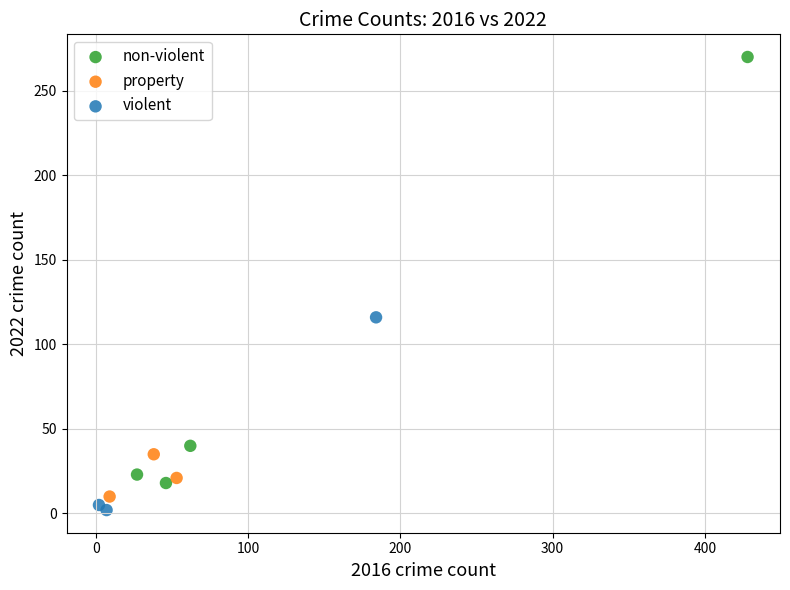

Which series has the largest Y range (max minus min)?

non-violent